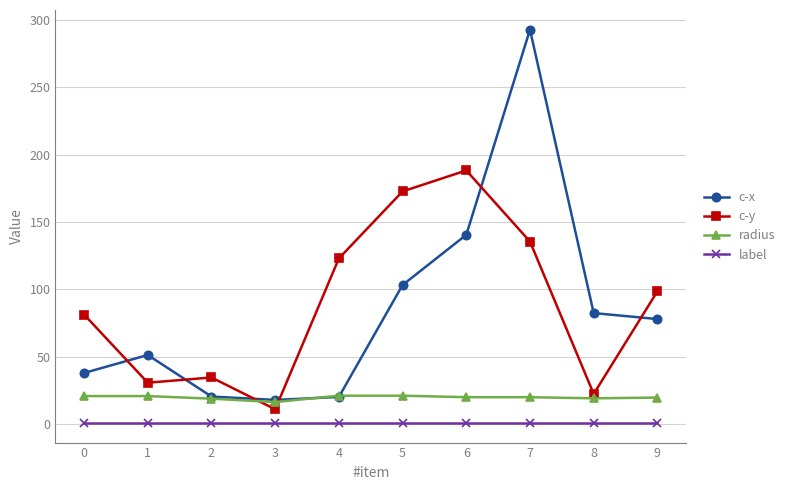

At 0, list the series in order from largest to smallest.

c-y, c-x, radius, label